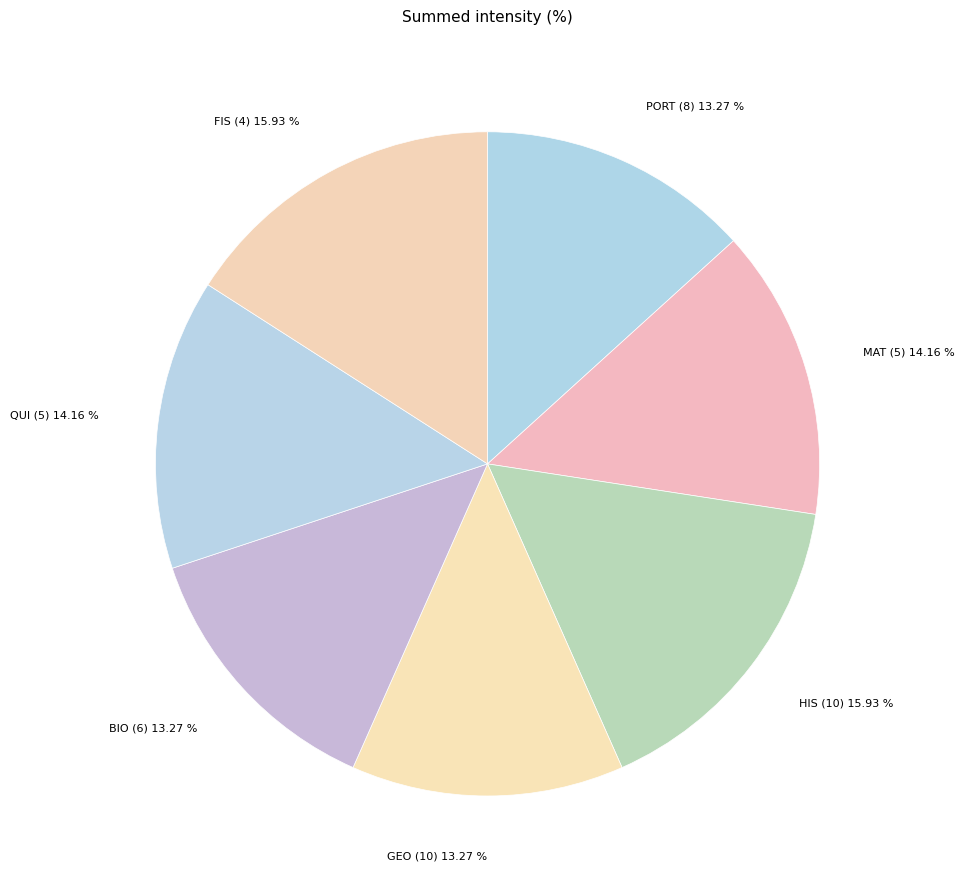

What is the total percentage of FIS (4) and HIS (10)?

31.9%